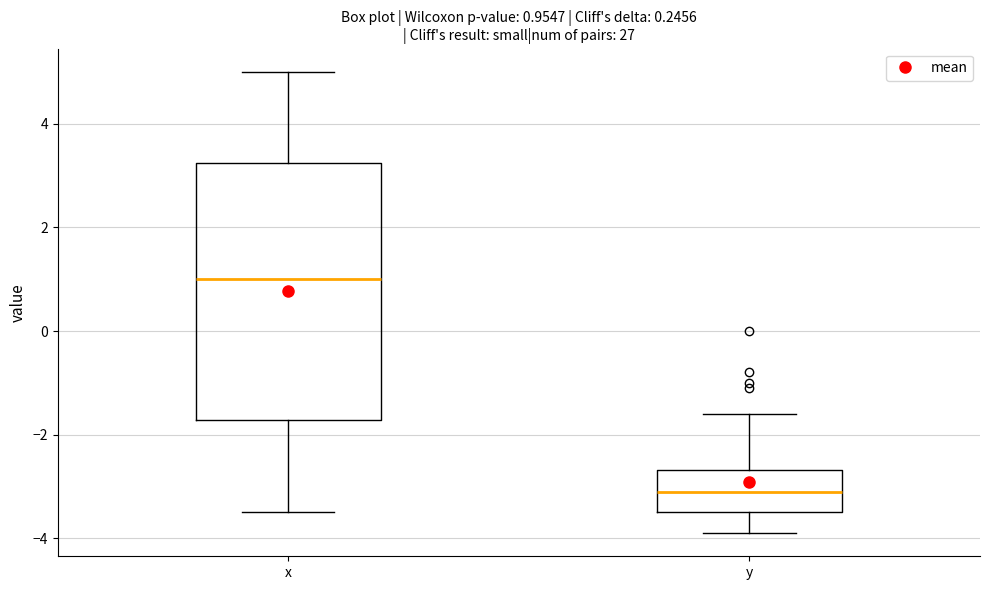

Which box's median line is the highest?

x